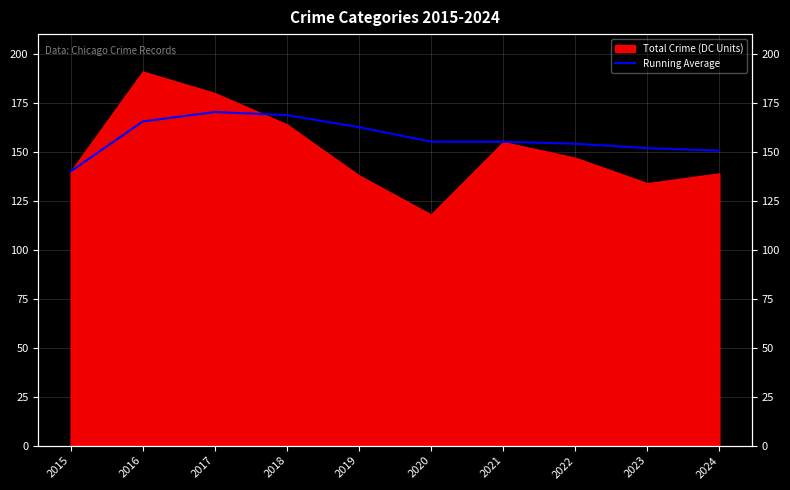

Which has a higher value, 2016 or 2021?

2016